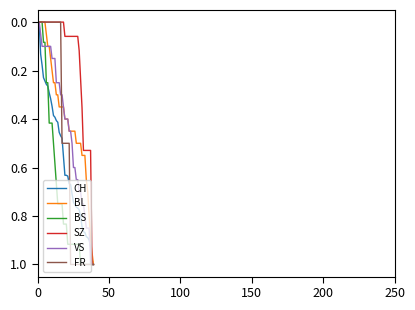

Count the number of data series in this chart.

6